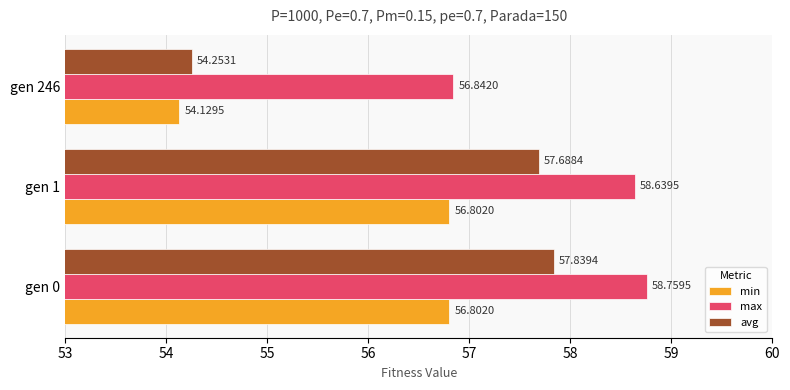

Rank the series by their average value, from lowest to highest.

min, avg, max